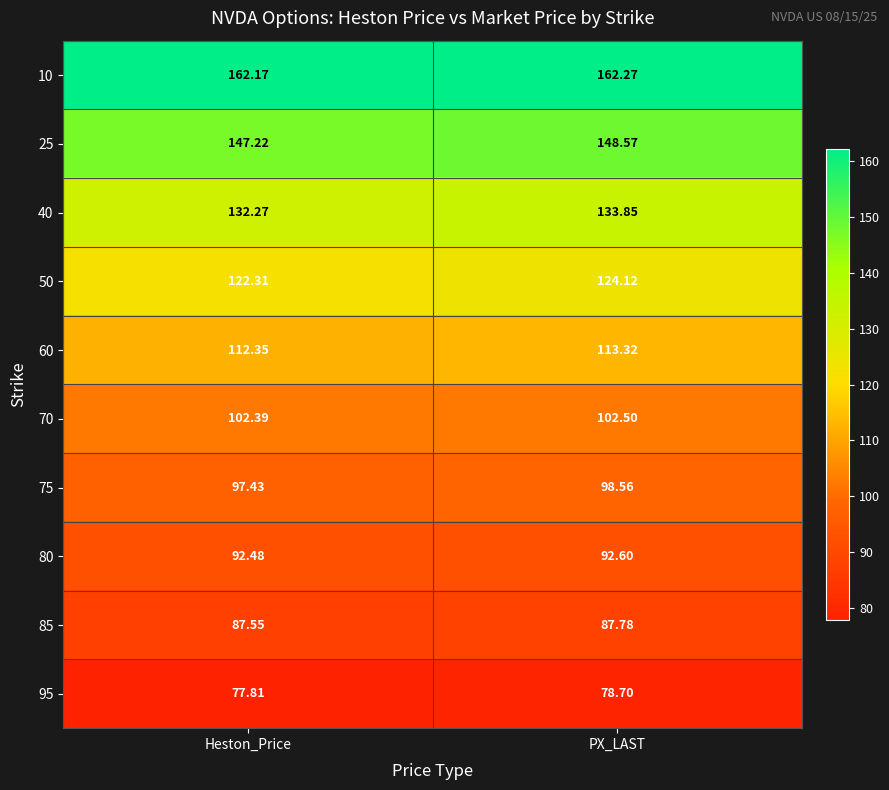

At which label is 25 closest to 147?

Heston_Price